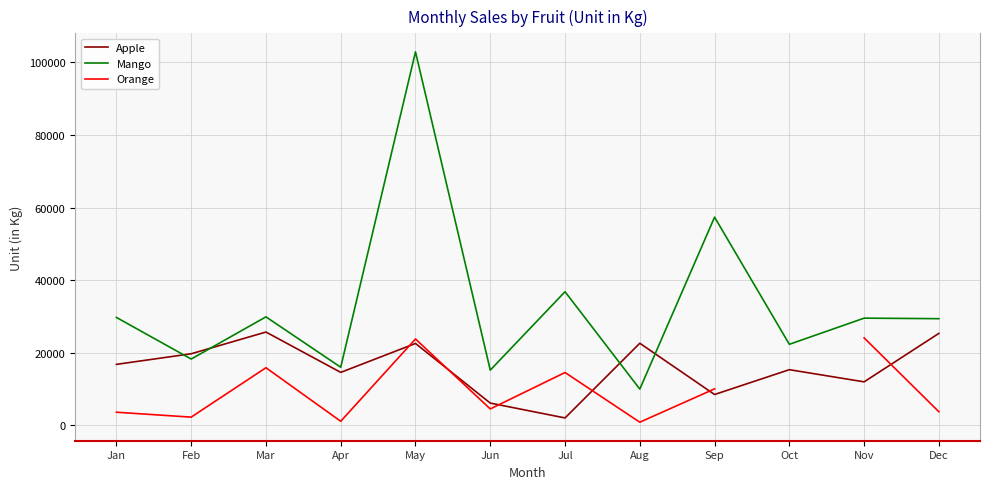

What are all the series names shown in the legend?

Apple, Mango, Orange